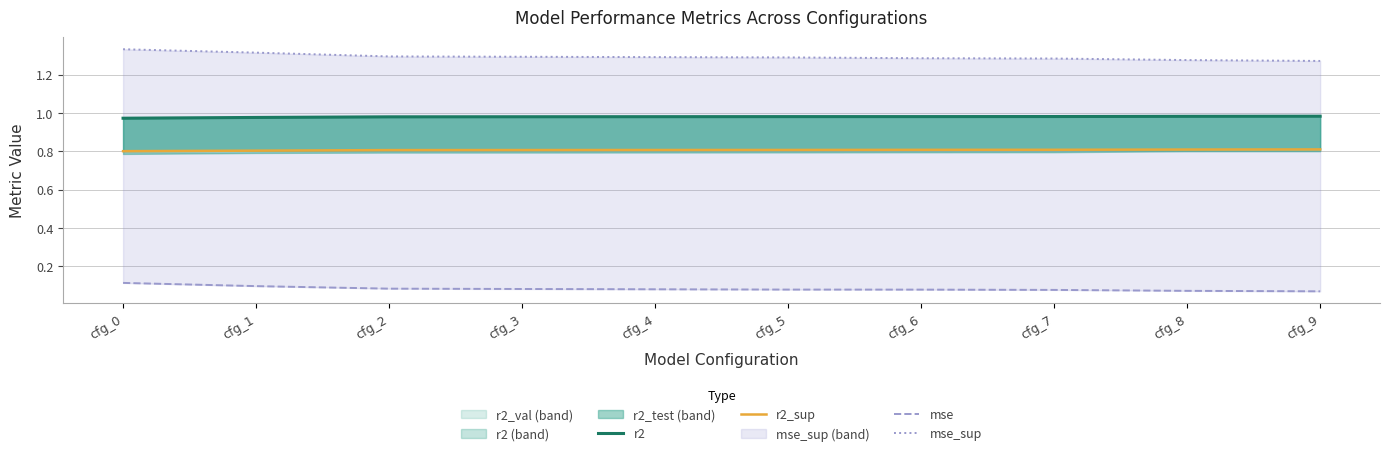

True or false: r2_sup has more than 1 points higher than both neighbors.

False